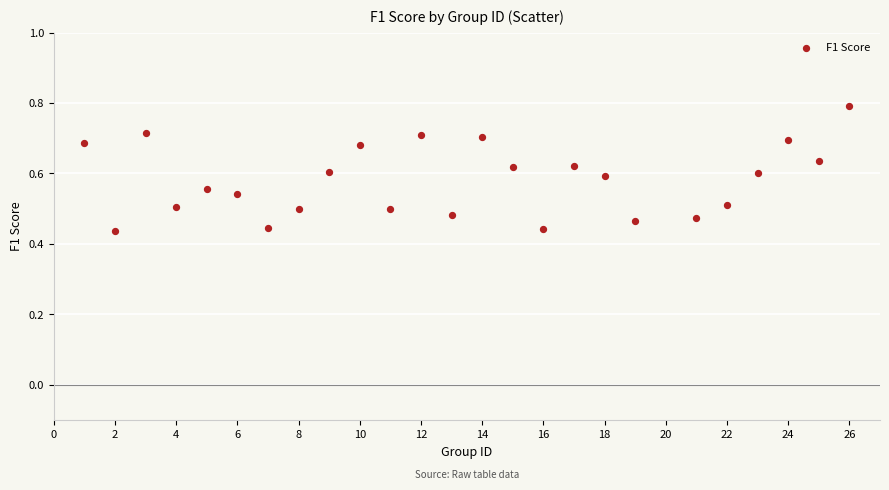

What is the range of X values (max minus min)?

25.0